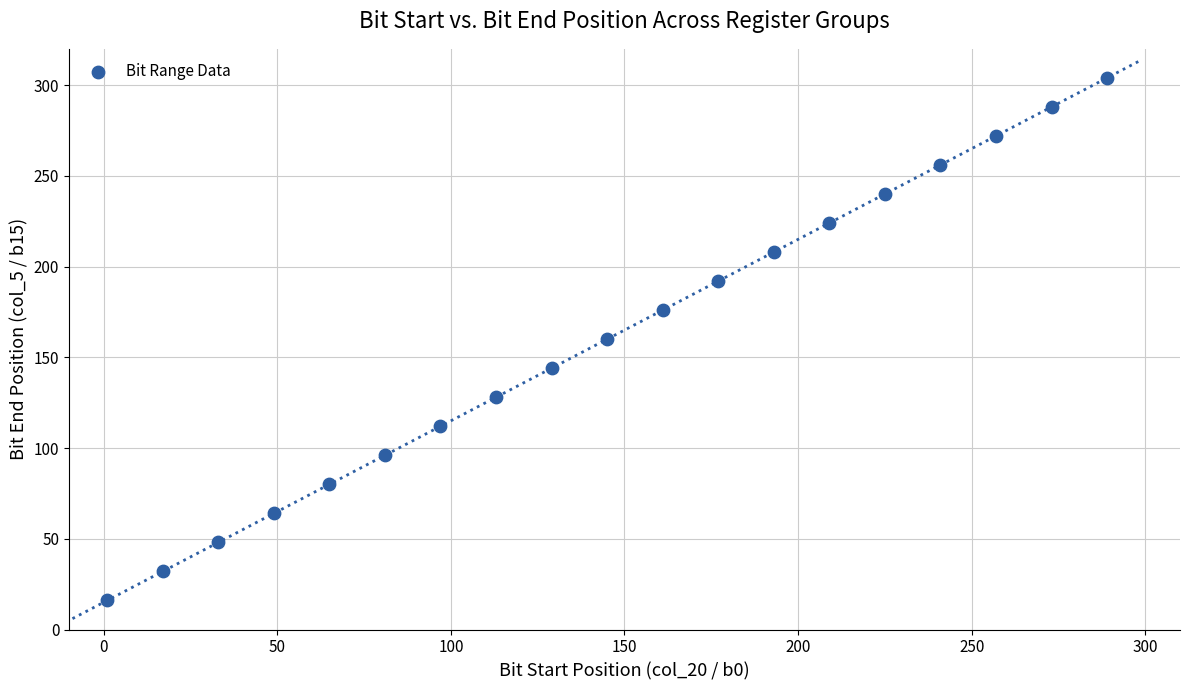

What is the range of Y values (max minus min)?

288